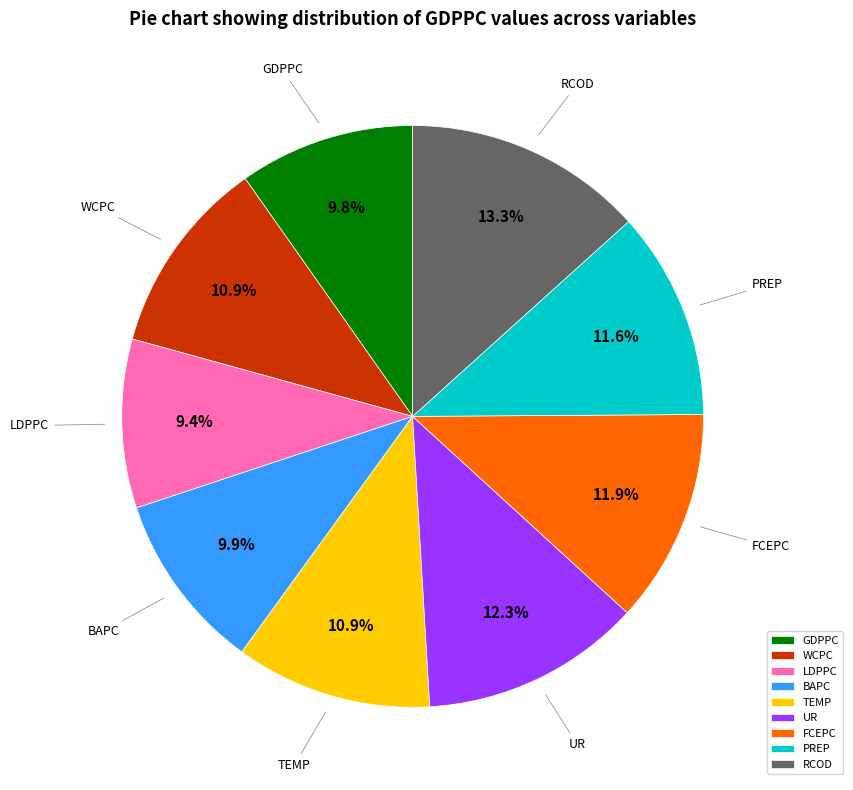

Do GDPPC and WCPC together represent more than half of the pie?

No